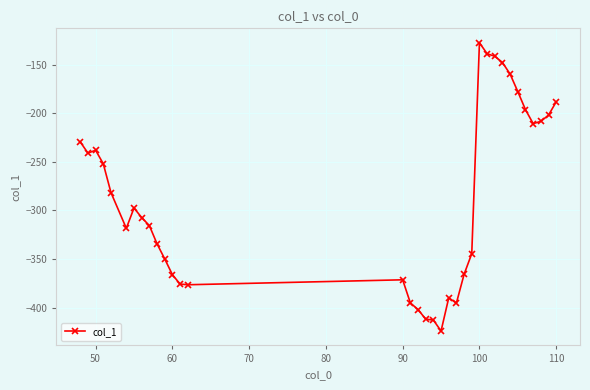

What is the smallest value displayed?

-424.1